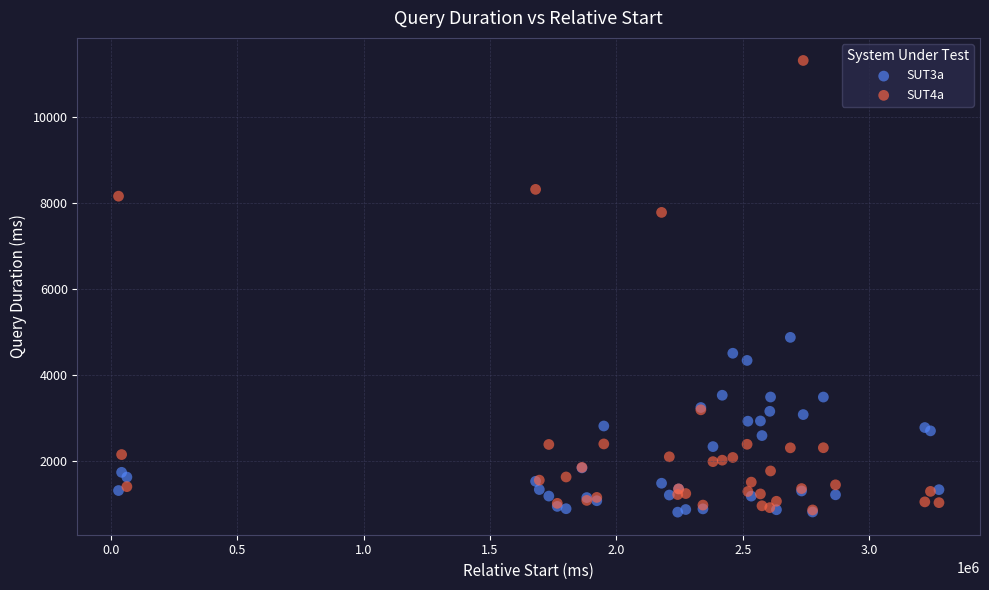

Which series has the widest spread of Y values?

SUT4a